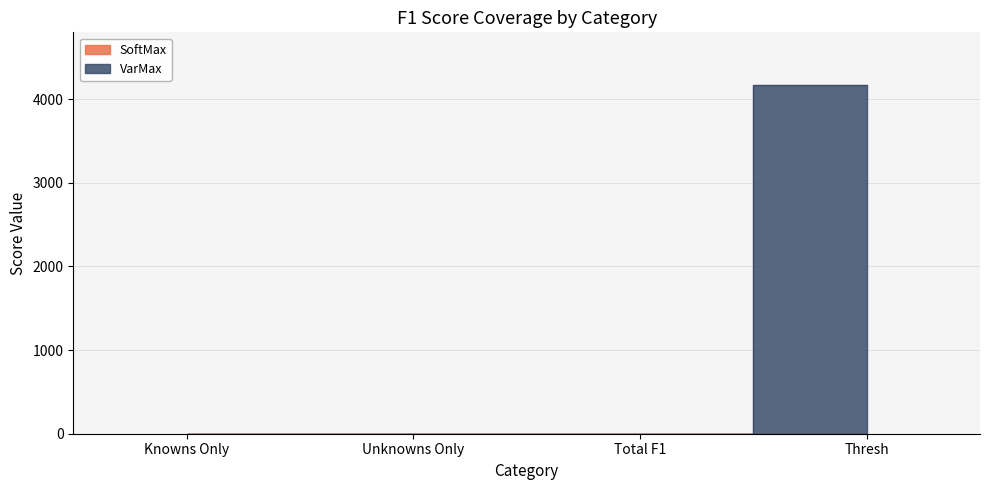

How many lines are shown in the chart?

2